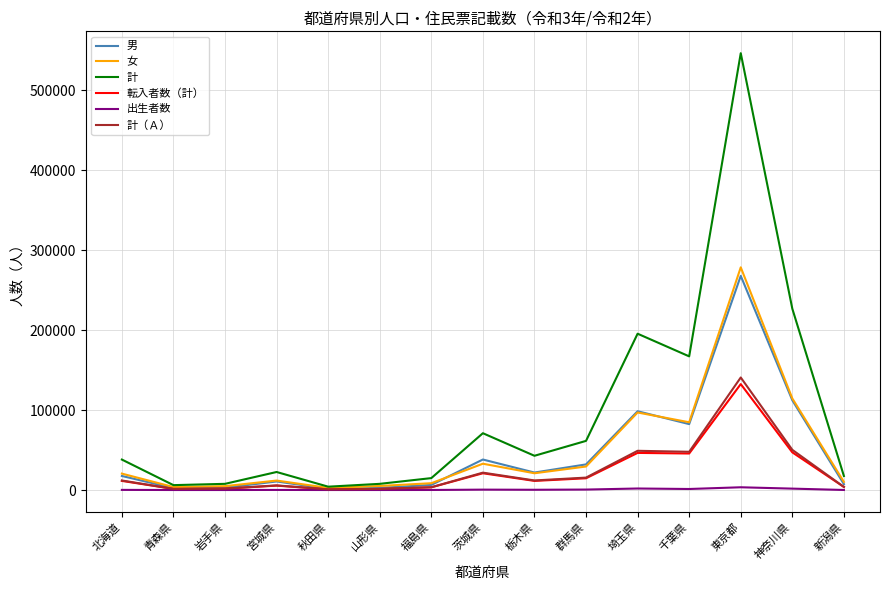

At how many categories does at least one series exceed 501786?

1